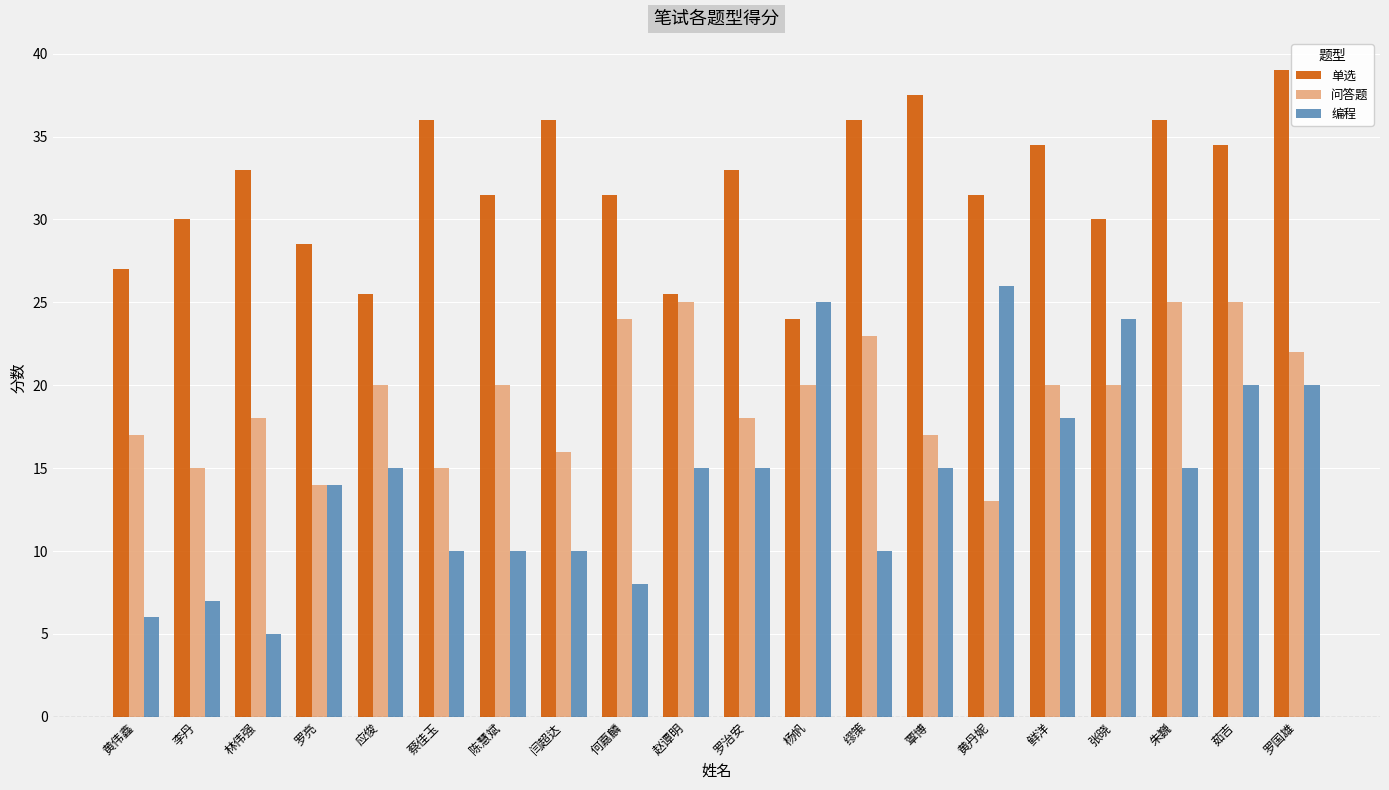

How many groups of bars are there?

20